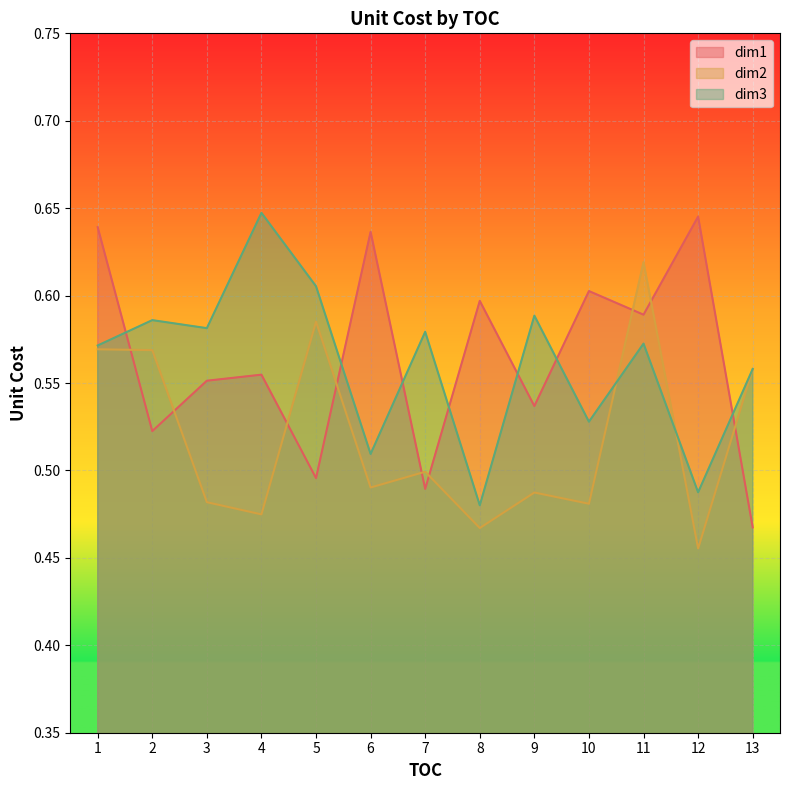

Where is the first local minimum for dim3?

3